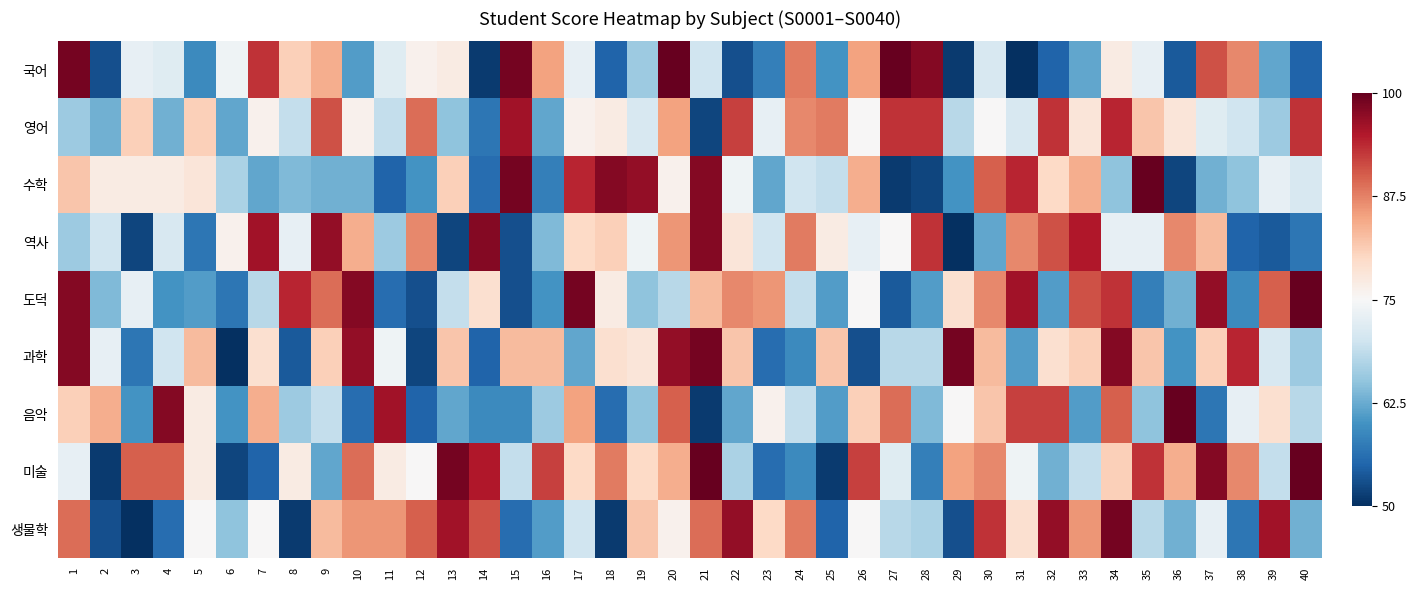

Reading left to right, what are all the values shown in this chart?

국어: 1=1.0	2=-0.9	3=-0.1	4=-0.1	5=-0.6	6=-0.0	7=0.7	8=0.2	9=0.4	10=-0.6	11=-0.1	12=0.0	13=0.1	14=-1.0	15=1.0	16=0.4	17=-0.1	18=-0.8	19=-0.4	20=1.0	21=-0.2	22=-0.9	23=-0.7	24=0.5	25=-0.6	26=0.4	27=1.0	28=0.9	29=-1.0	30=-0.2	31=-1.0	32=-0.8	33=-0.5	34=0.1	35=-0.1	36=-0.8	37=0.6	38=0.5	39=-0.5	40=-0.8
영어: 1=-0.4	2=-0.5	3=0.2	4=-0.5	5=0.2	6=-0.5	7=0.0	8=-0.2	9=0.6	10=0.0	11=-0.2	12=0.6	13=-0.4	14=-0.7	15=0.8	16=-0.5	17=0.0	18=0.1	19=-0.2	20=0.4	21=-0.9	22=0.7	23=-0.1	24=0.5	25=0.5	26=0.0	27=0.7	28=0.7	29=-0.3	30=0.0	31=-0.2	32=0.7	33=0.1	34=0.8	35=0.3	36=0.1	37=-0.1	38=-0.2	39=-0.4	40=0.7
수학: 1=0.3	2=0.1	3=0.1	4=0.1	5=0.1	6=-0.3	7=-0.5	8=-0.4	9=-0.5	10=-0.5	11=-0.8	12=-0.6	13=0.2	14=-0.8	15=1.0	16=-0.7	17=0.8	18=0.9	19=0.9	20=0.0	21=0.9	22=-0.0	23=-0.5	24=-0.2	25=-0.2	26=0.4	27=-1.0	28=-0.9	29=-0.6	30=0.6	31=0.8	32=0.2	33=0.4	34=-0.4	35=1.0	36=-0.9	37=-0.5	38=-0.4	39=-0.1	40=-0.2
역사: 1=-0.4	2=-0.2	3=-0.9	4=-0.2	5=-0.7	6=0.0	7=0.8	8=-0.1	9=0.9	10=0.4	11=-0.4	12=0.5	13=-0.9	14=0.9	15=-0.9	16=-0.4	17=0.2	18=0.2	19=-0.0	20=0.4	21=0.9	22=0.1	23=-0.2	24=0.5	25=0.1	26=-0.1	27=0.0	28=0.7	29=-1.0	30=-0.5	31=0.5	32=0.6	33=0.8	34=-0.1	35=-0.1	36=0.5	37=0.3	38=-0.8	39=-0.8	40=-0.7
도덕: 1=0.9	2=-0.4	3=-0.1	4=-0.6	5=-0.6	6=-0.7	7=-0.3	8=0.8	9=0.6	10=0.9	11=-0.8	12=-0.9	13=-0.2	14=0.2	15=-0.9	16=-0.6	17=1.0	18=0.1	19=-0.4	20=-0.3	21=0.3	22=0.5	23=0.4	24=-0.2	25=-0.6	26=0.0	27=-0.8	28=-0.6	29=0.2	30=0.5	31=0.8	32=-0.6	33=0.6	34=0.7	35=-0.7	36=-0.5	37=0.9	38=-0.6	39=0.6	40=1.0
과학: 1=0.9	2=-0.1	3=-0.7	4=-0.2	5=0.3	6=-1.0	7=0.2	8=-0.8	9=0.2	10=0.9	11=-0.0	12=-0.9	13=0.3	14=-0.8	15=0.3	16=0.3	17=-0.5	18=0.2	19=0.1	20=0.9	21=1.0	22=0.3	23=-0.8	24=-0.6	25=0.3	26=-0.9	27=-0.3	28=-0.3	29=1.0	30=0.3	31=-0.6	32=0.2	33=0.2	34=0.9	35=0.3	36=-0.6	37=0.2	38=0.8	39=-0.2	40=-0.4
음악: 1=0.2	2=0.4	3=-0.6	4=0.9	5=0.1	6=-0.6	7=0.4	8=-0.4	9=-0.2	10=-0.8	11=0.8	12=-0.8	13=-0.5	14=-0.6	15=-0.6	16=-0.4	17=0.4	18=-0.8	19=-0.4	20=0.6	21=-1.0	22=-0.5	23=0.0	24=-0.2	25=-0.6	26=0.2	27=0.6	28=-0.4	29=0.0	30=0.3	31=0.7	32=0.7	33=-0.6	34=0.6	35=-0.4	36=1.0	37=-0.7	38=-0.1	39=0.2	40=-0.3
미술: 1=-0.1	2=-1.0	3=0.6	4=0.6	5=0.1	6=-0.9	7=-0.8	8=0.1	9=-0.5	10=0.6	11=0.1	12=0.0	13=1.0	14=0.8	15=-0.2	16=0.7	17=0.2	18=0.5	19=0.2	20=0.4	21=1.0	22=-0.3	23=-0.8	24=-0.6	25=-1.0	26=0.7	27=-0.1	28=-0.7	29=0.4	30=0.5	31=-0.0	32=-0.5	33=-0.2	34=0.2	35=0.7	36=0.4	37=0.9	38=0.5	39=-0.2	40=1.0
생물학: 1=0.6	2=-0.9	3=-1.0	4=-0.8	5=0.0	6=-0.4	7=0.0	8=-1.0	9=0.3	10=0.4	11=0.4	12=0.6	13=0.8	14=0.6	15=-0.8	16=-0.6	17=-0.2	18=-1.0	19=0.3	20=0.0	21=0.6	22=0.9	23=0.2	24=0.5	25=-0.8	26=0.0	27=-0.3	28=-0.3	29=-0.9	30=0.7	31=0.2	32=0.9	33=0.4	34=1.0	35=-0.3	36=-0.5	37=-0.1	38=-0.7	39=0.8	40=-0.5